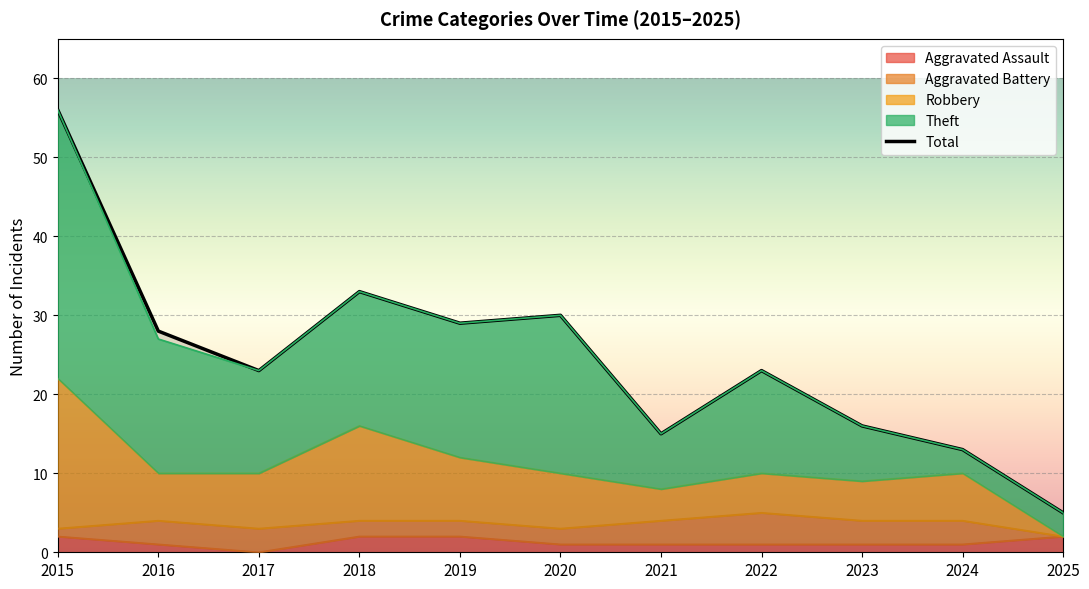

At which category does the chart reach its minimum across all series?

2017